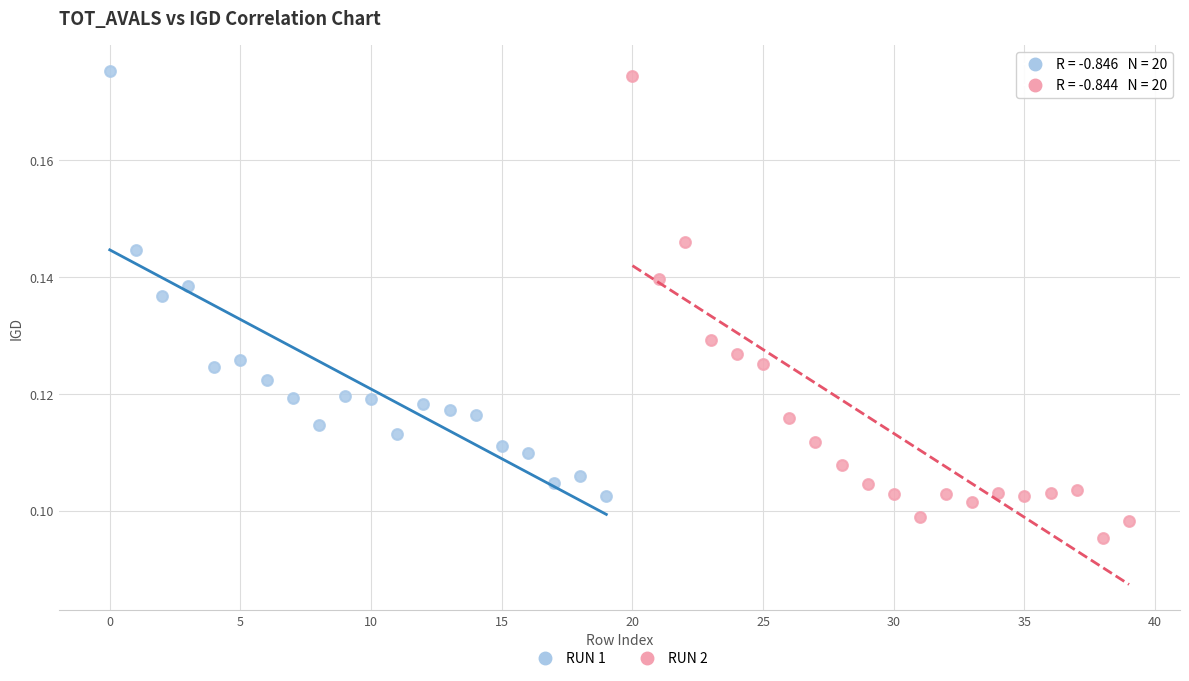

Which series reaches the maximum Y coordinate?

RUN 1